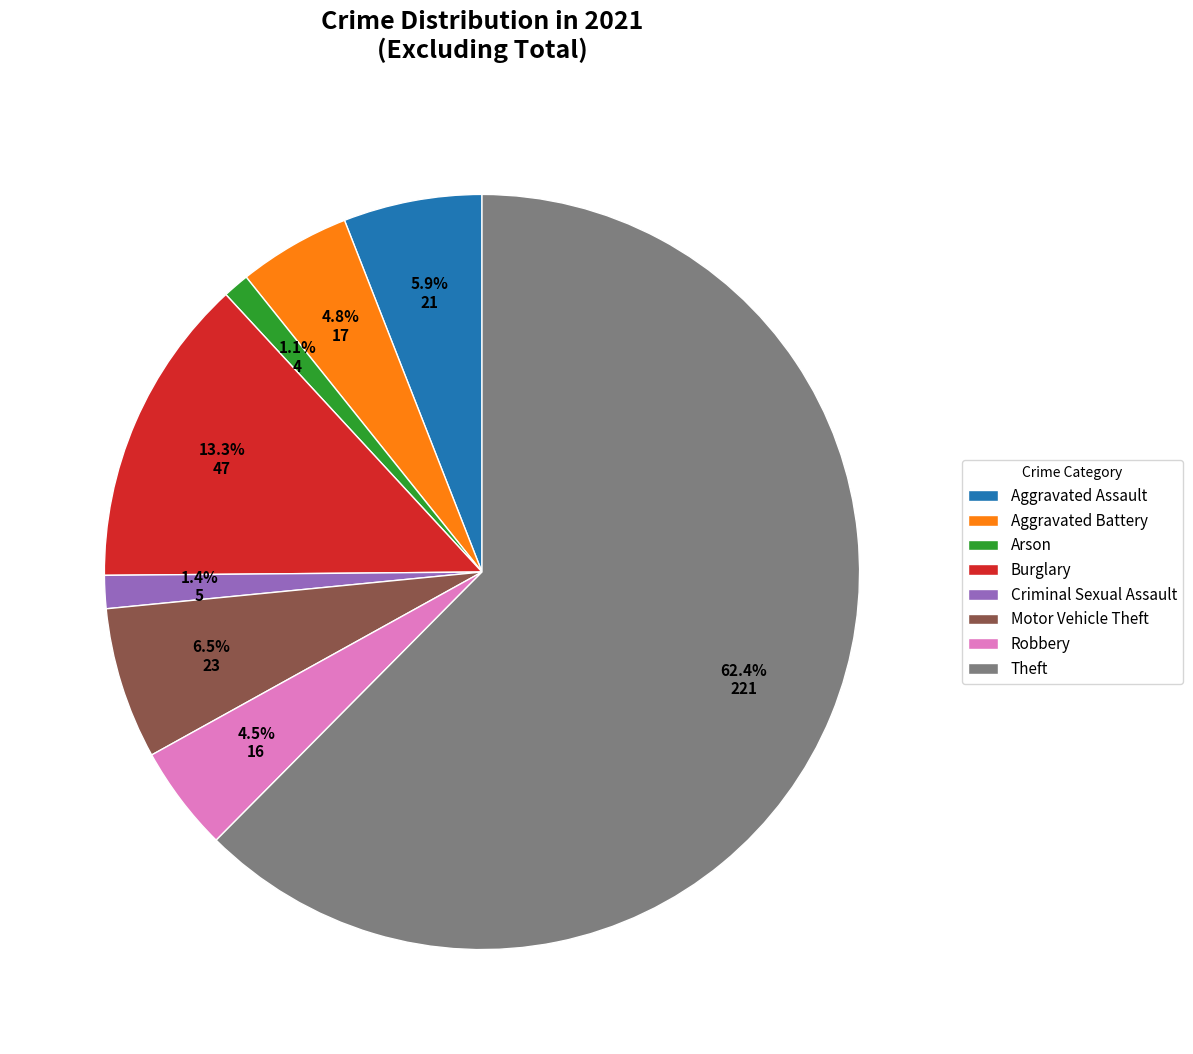

To the nearest percent, what percentage of the pie is Criminal Sexual Assault?

1%